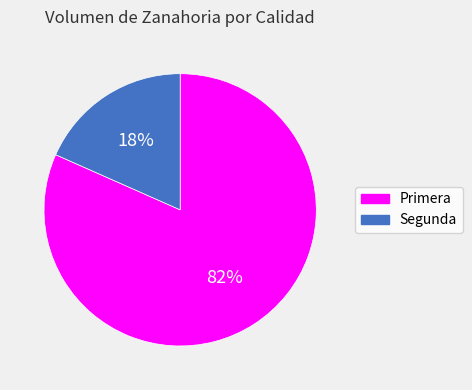

How many segments does this pie chart have?

2